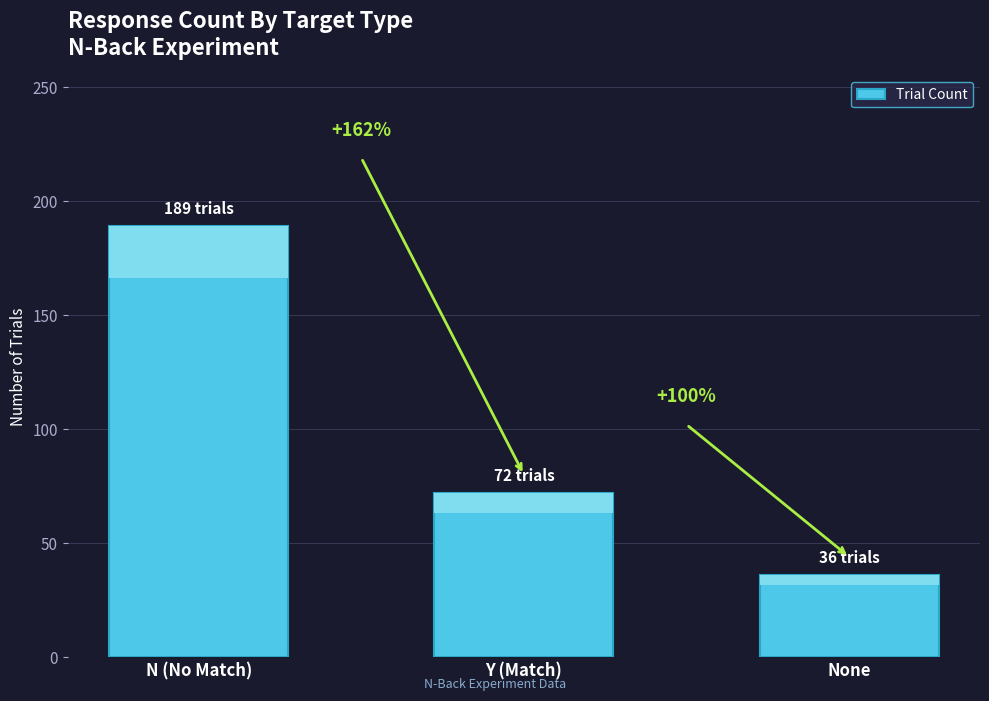

How many bars are there in total?

3